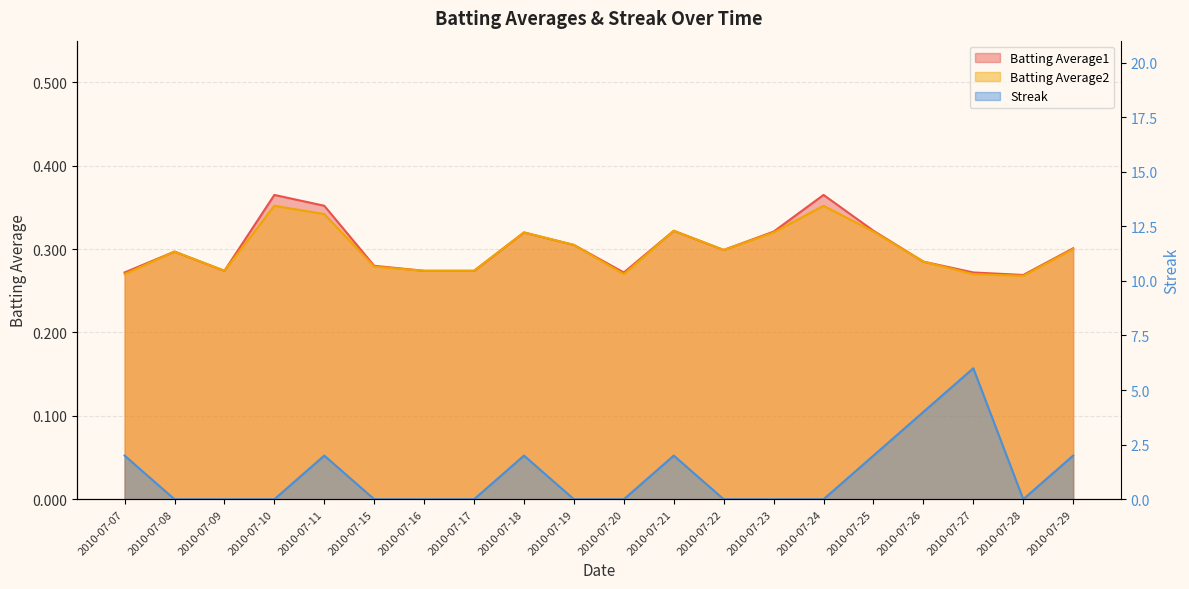

What is the sum of all Batting Average1 values?

6.0